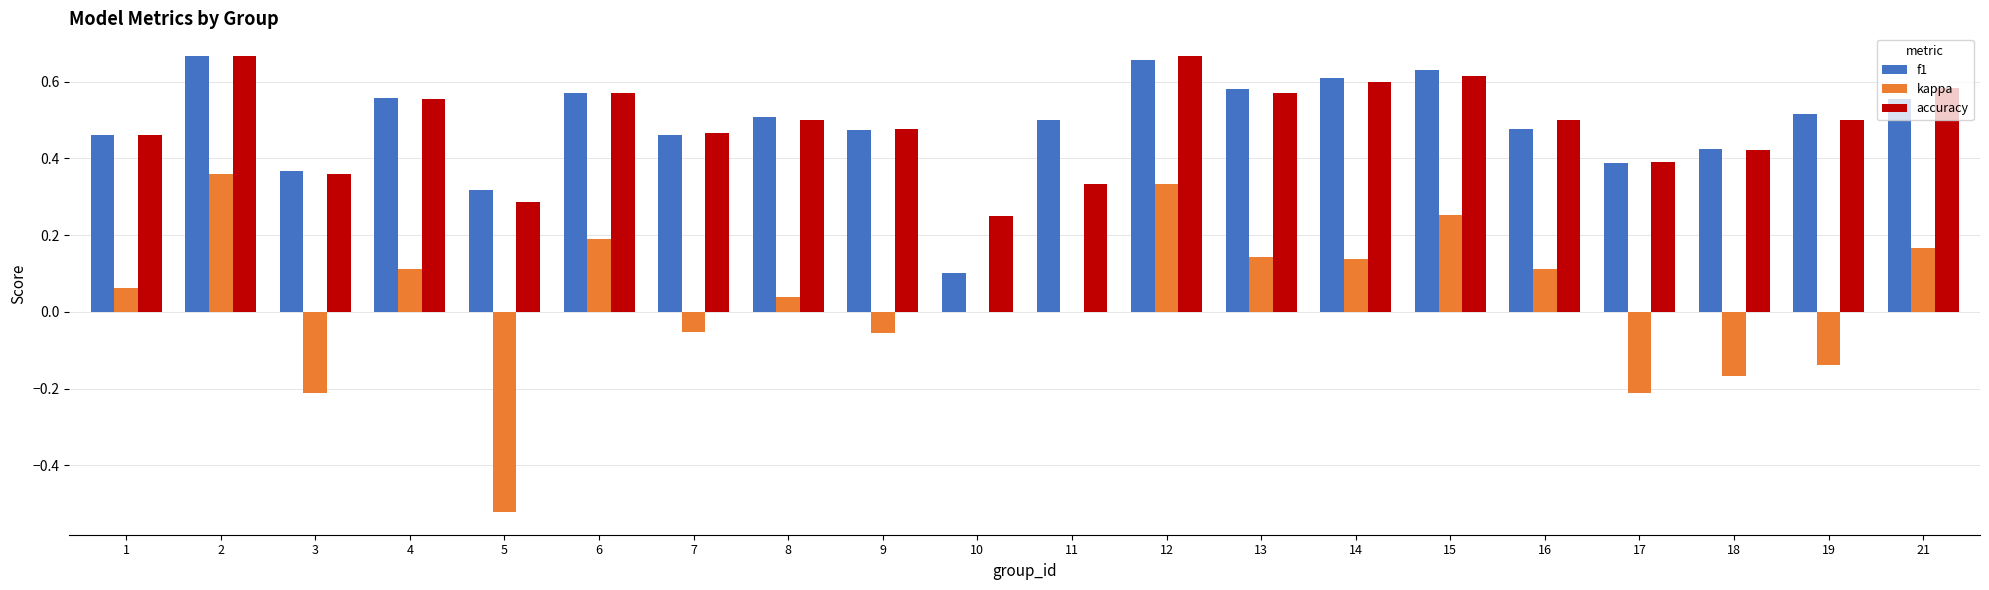

Where does the kappa series first go above 0?

1